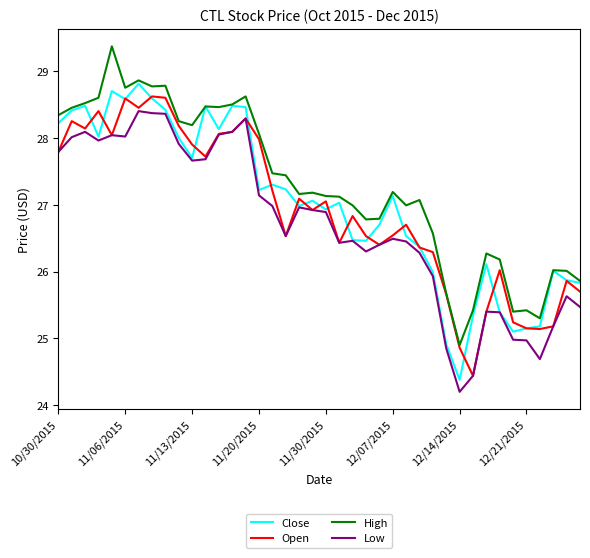

What is the maximum value shown in the chart?

29.4